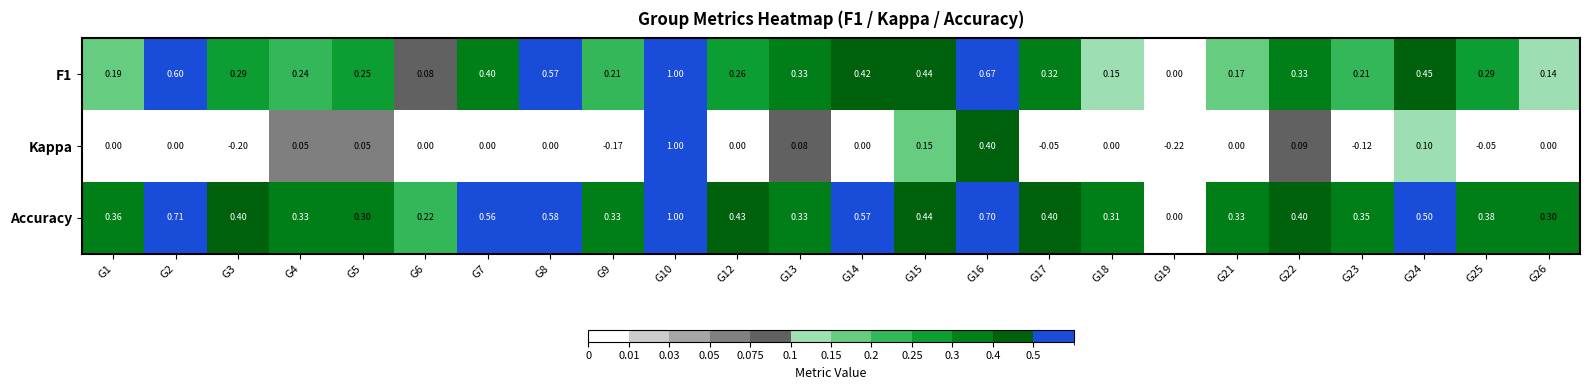

Which series has the largest total across all categories?

Accuracy